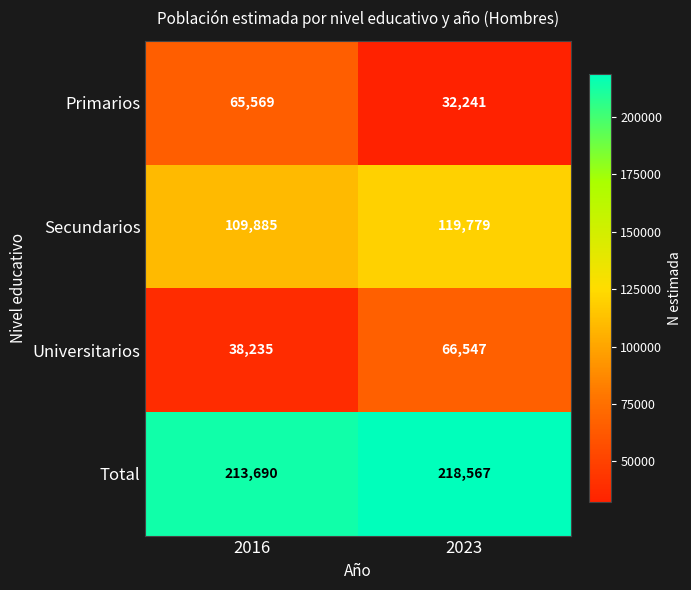

Reading right to left, extract all data points from this chart.

Primarios: 2023=32241	2016=65569
Secundarios: 2023=119779	2016=109885
Universitarios: 2023=66547	2016=38235
Total: 2023=218567	2016=213690